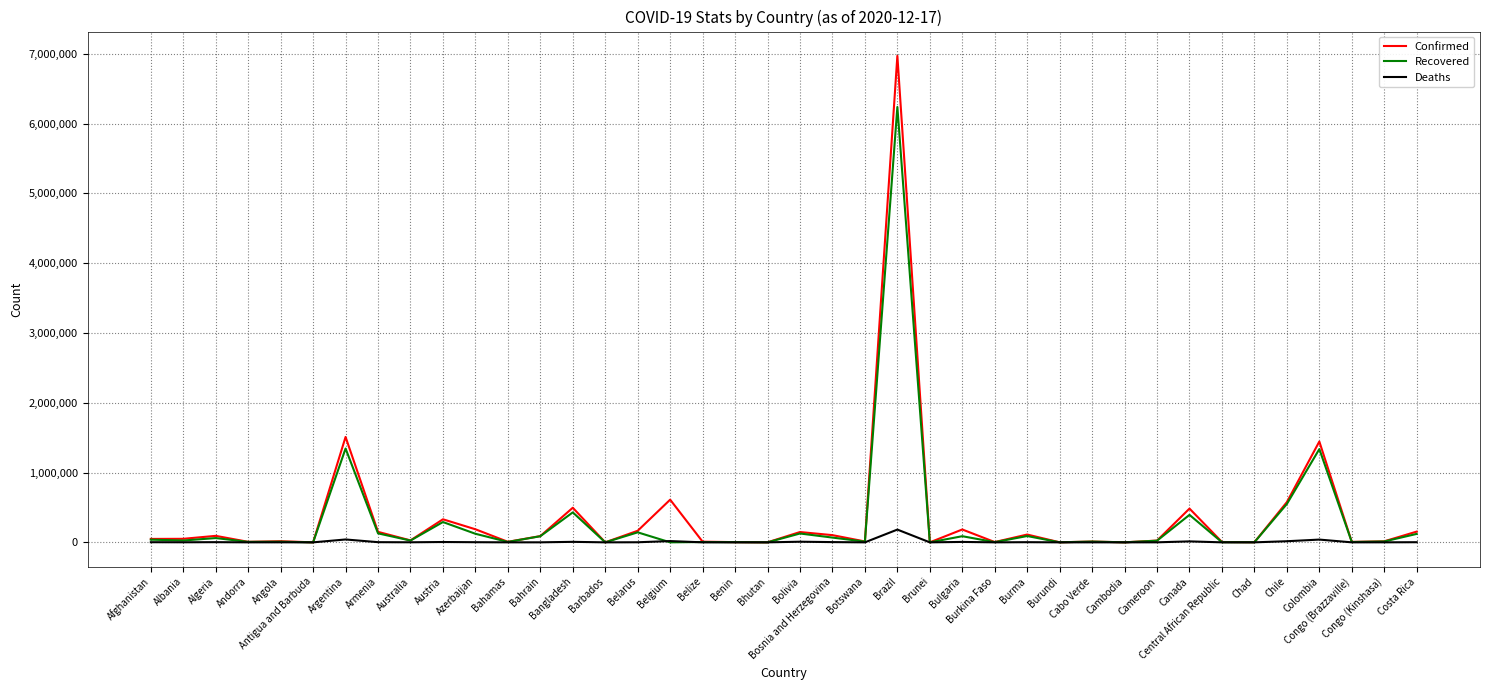

List the series in order of their peak value, highest first.

Confirmed, Recovered, Deaths